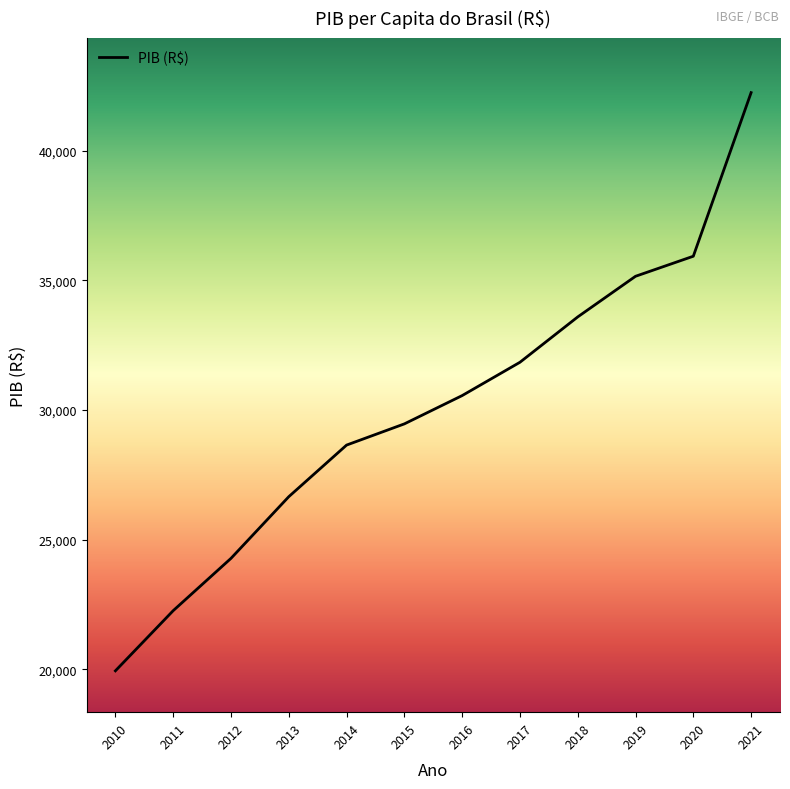

What is the minimum value shown in the chart?

19938.6